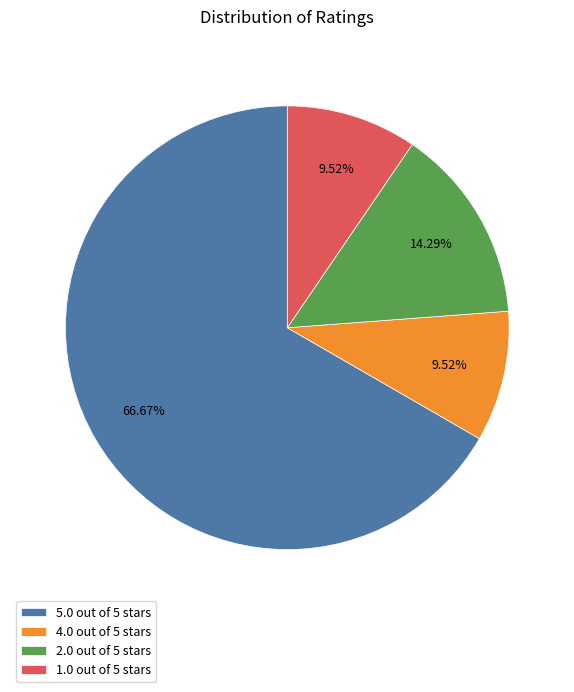

Count the number of slices in the pie.

4